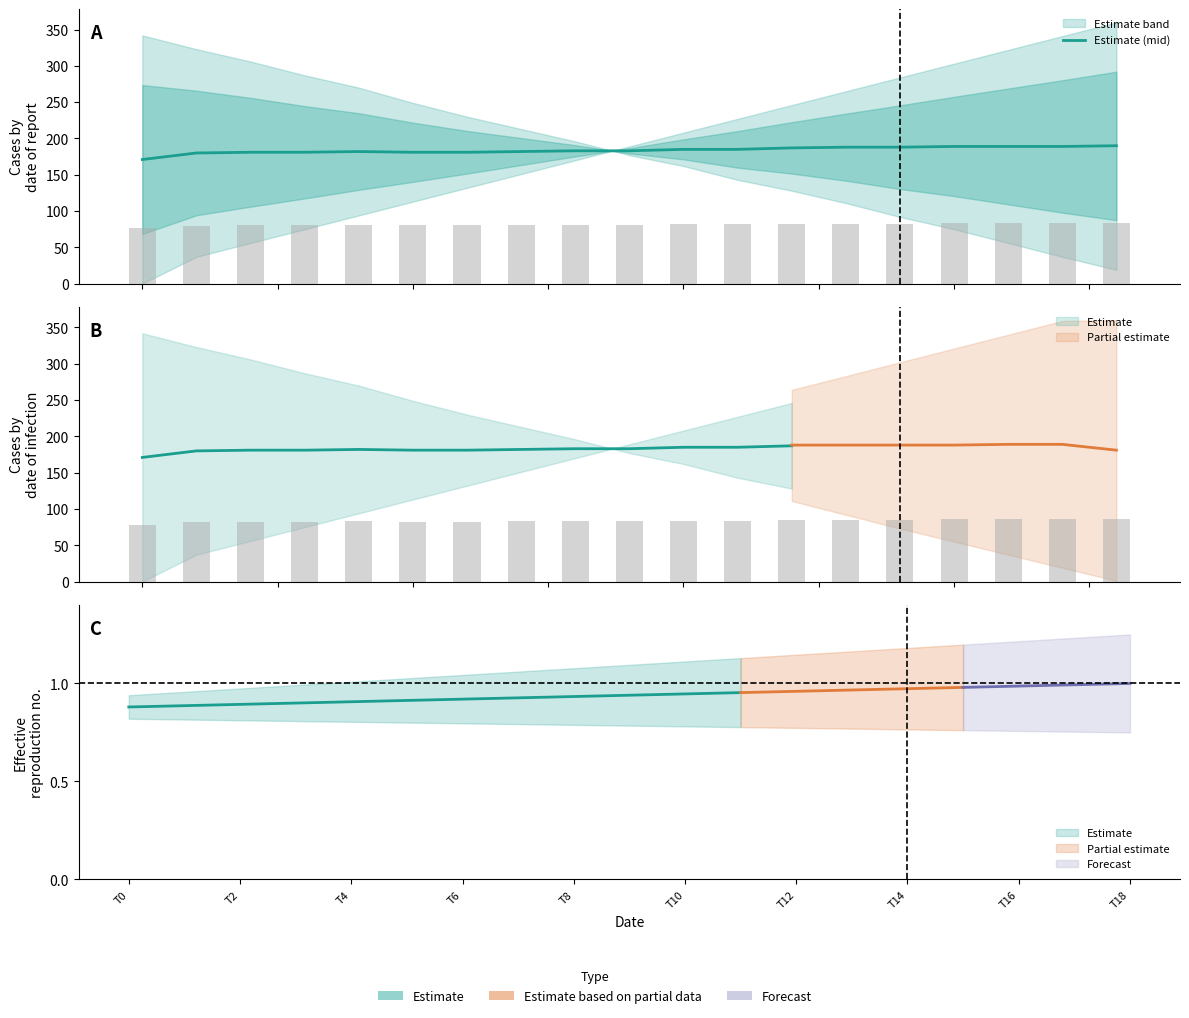

At which label is the value closest to 180?

T2